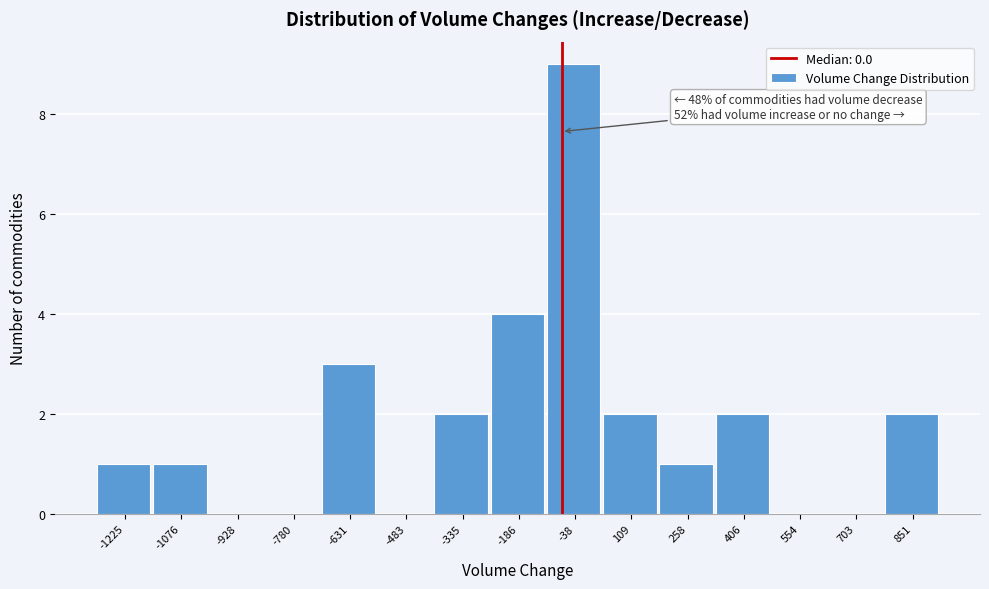

Reading left to right, what are all the values shown in this chart?

-1225=1	-1076=1	-928=0	-780=0	-631=3	-483=0	-335=2	-186=4	-38=9	109=2	258=1	406=2	554=0	703=0	851=2